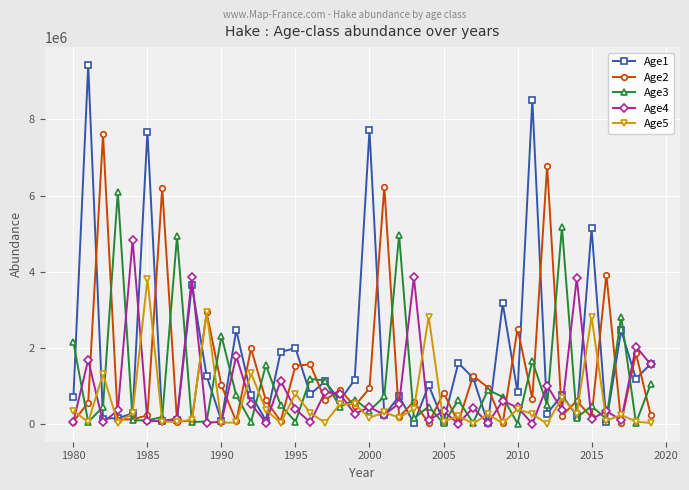

What is the maximum value shown in the chart?

9428950.0